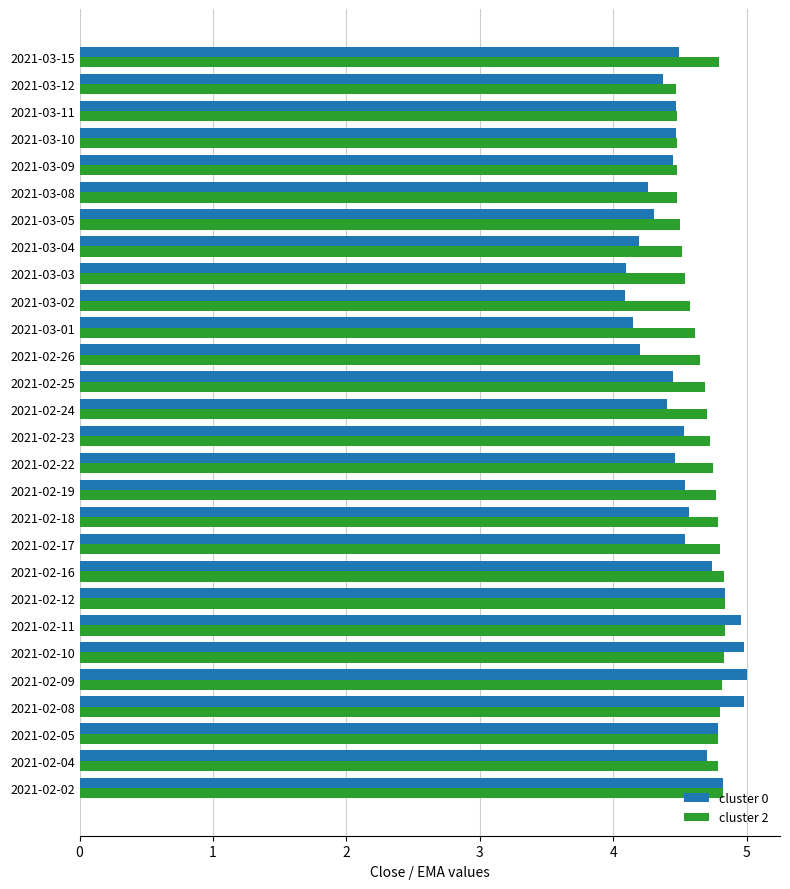

What is the minimum value shown in the chart?

4.1